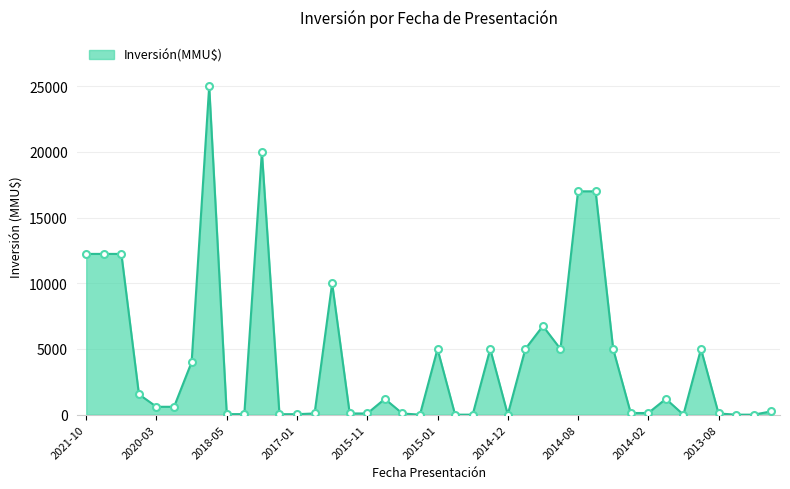

What is the maximum value shown in the chart?

25000